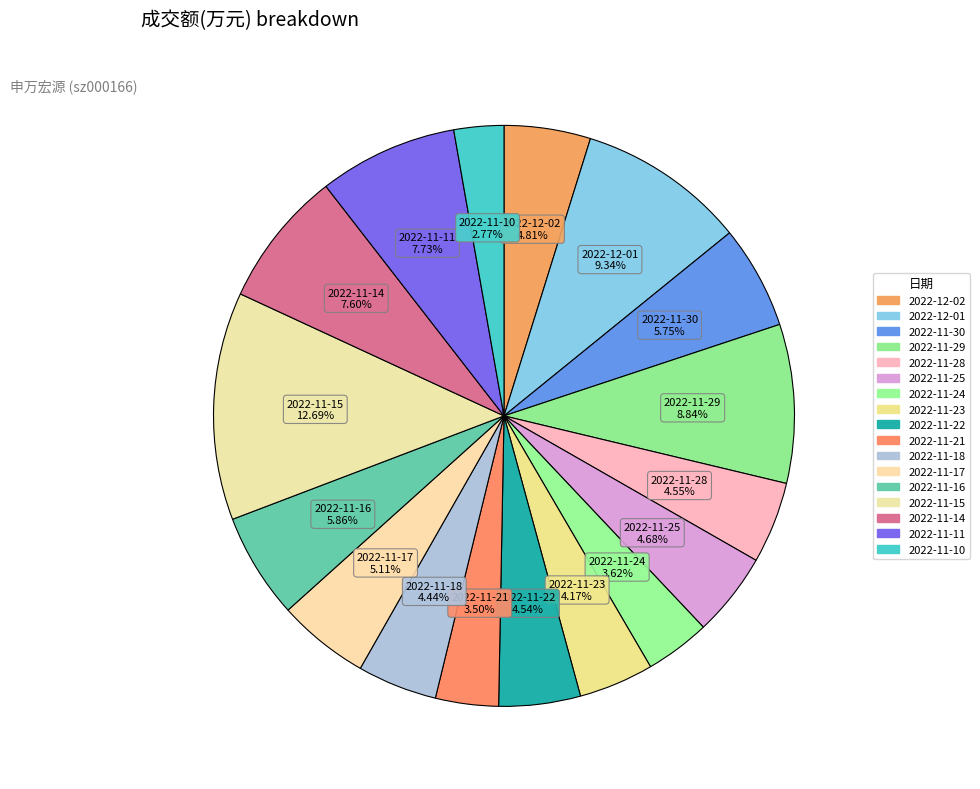

How many segments does this pie chart have?

17